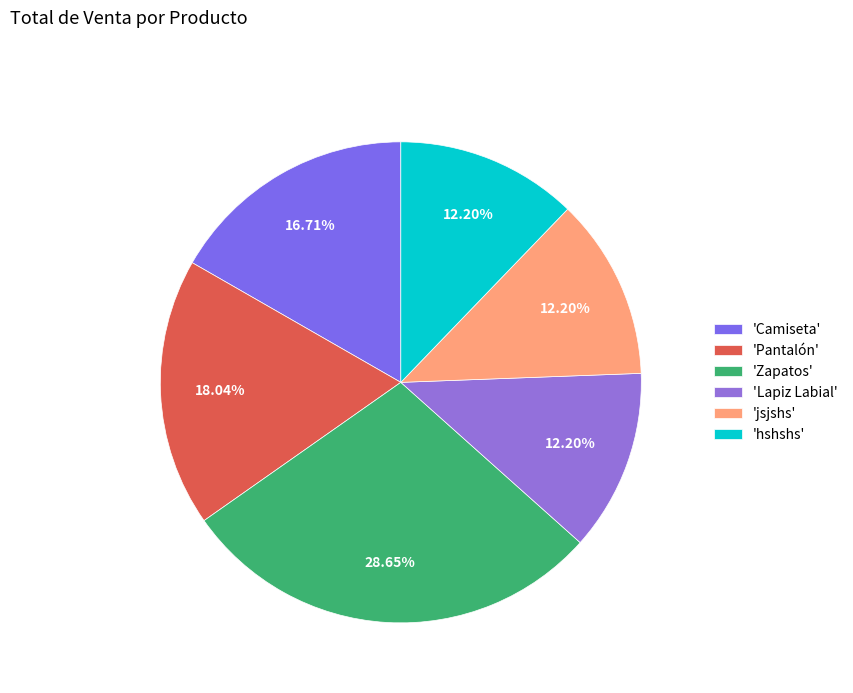

Count the number of slices in the pie.

6